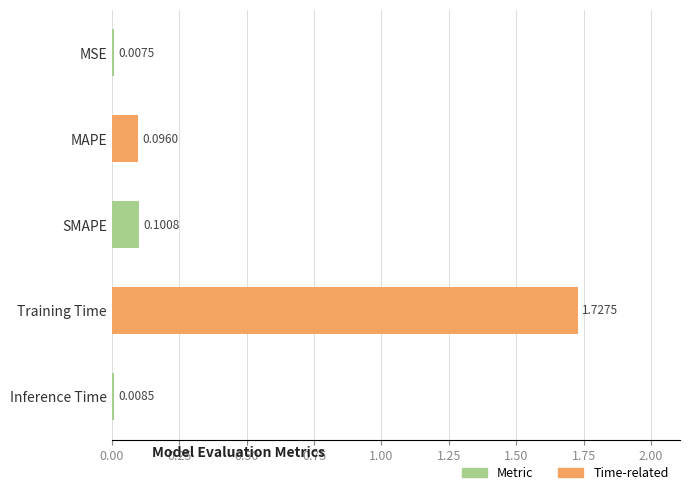

At which label is the value closest to 0?

MSE